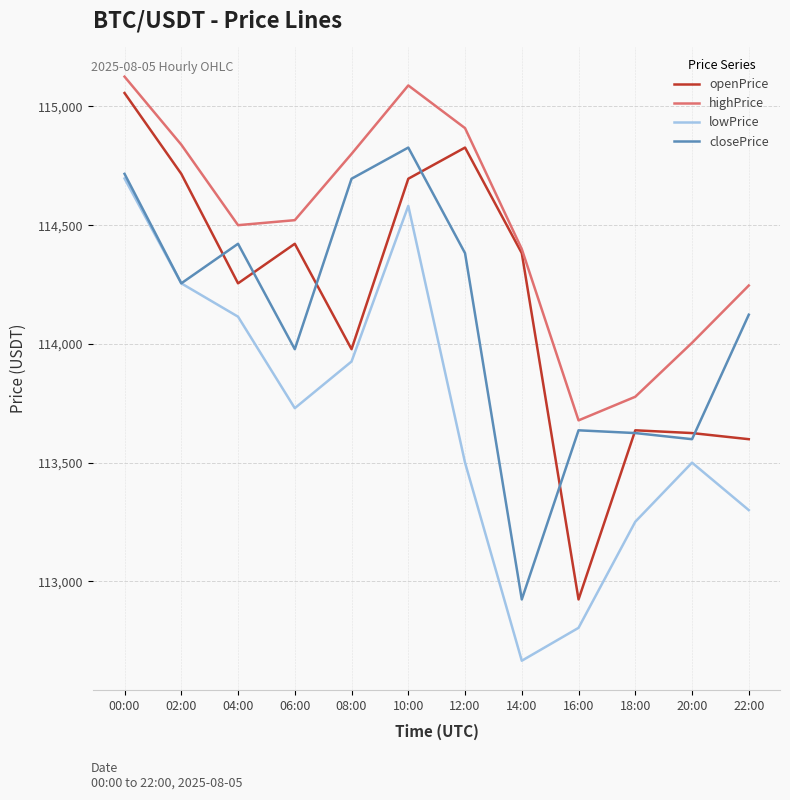

Which category has the highest value across all series?

00:00